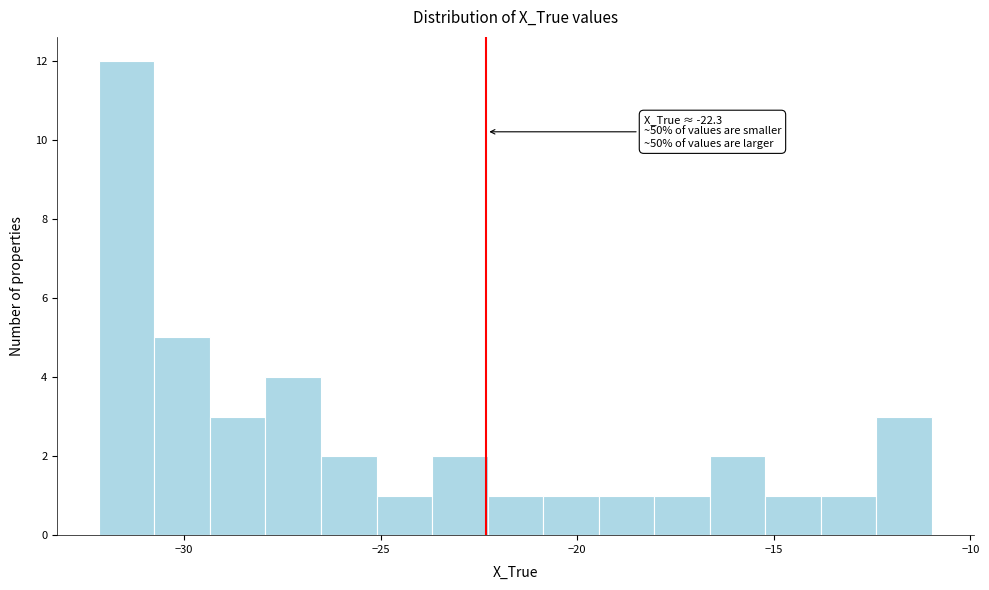

Read against the x-axis, roughly where is the centre of the tallest bar?

-31.5